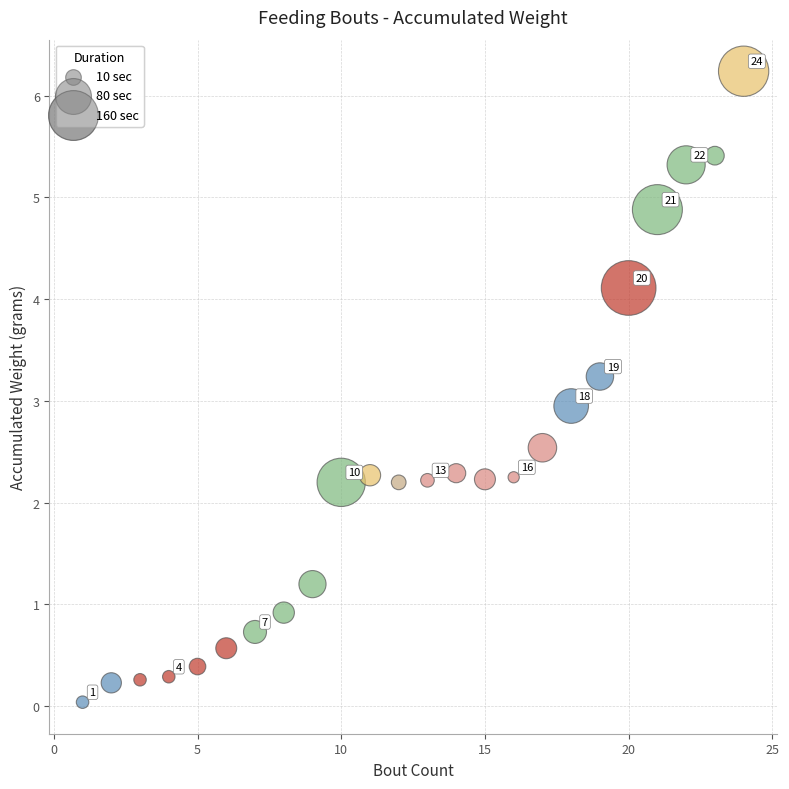

What is the range of X values (max minus min)?

23.0